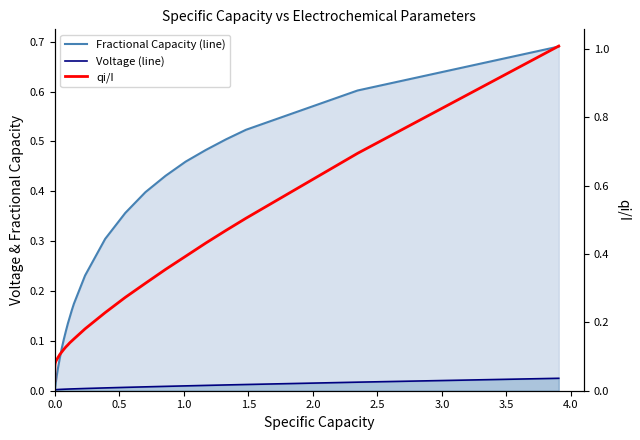

What is the highest value of the qi/I series?

1.0